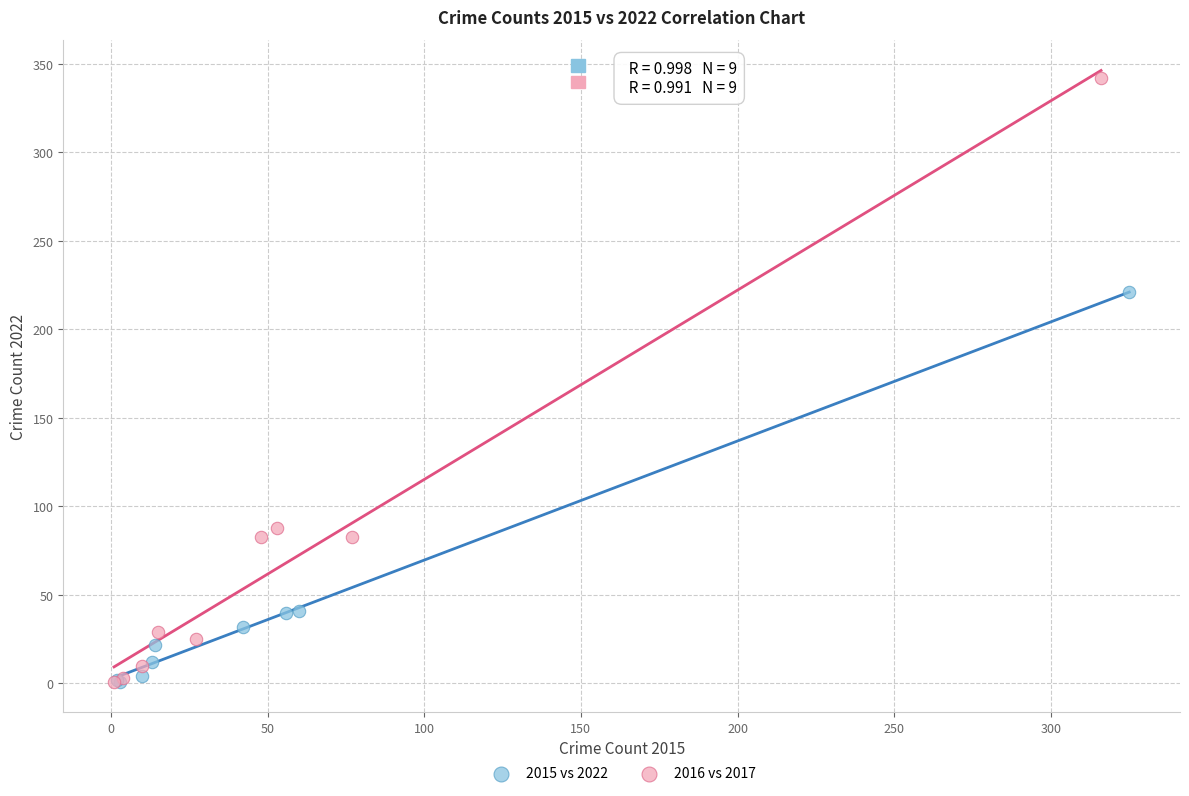

Which series contains the highest Y value?

2016 vs 2017